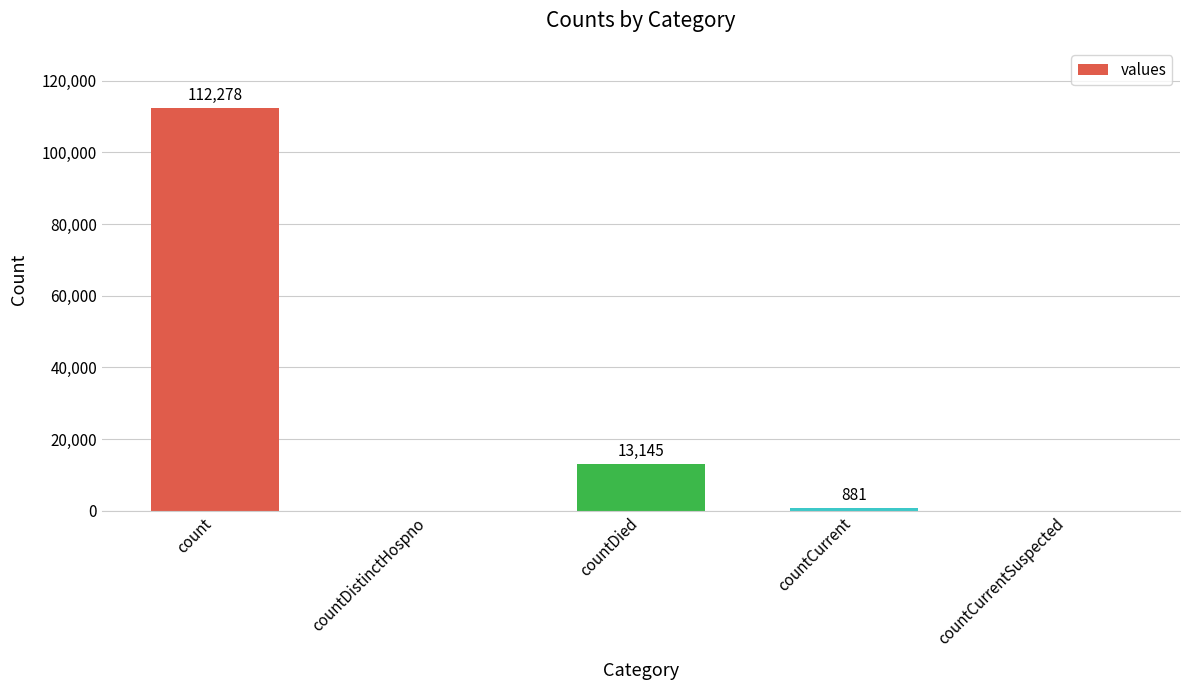

What is the ratio of the value at countDied to the value at countCurrent?

14.9